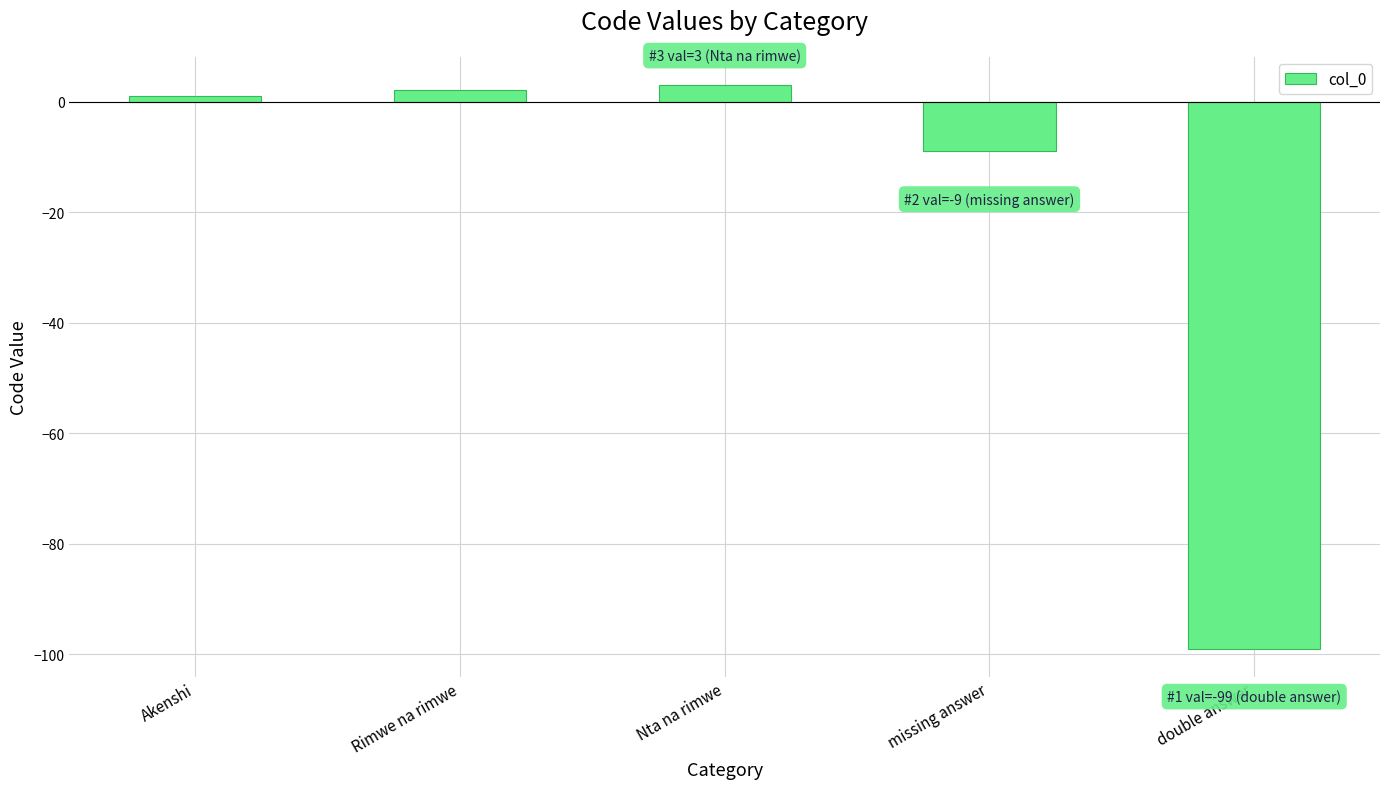

What is the label of the 5th bar from the left?

double answer